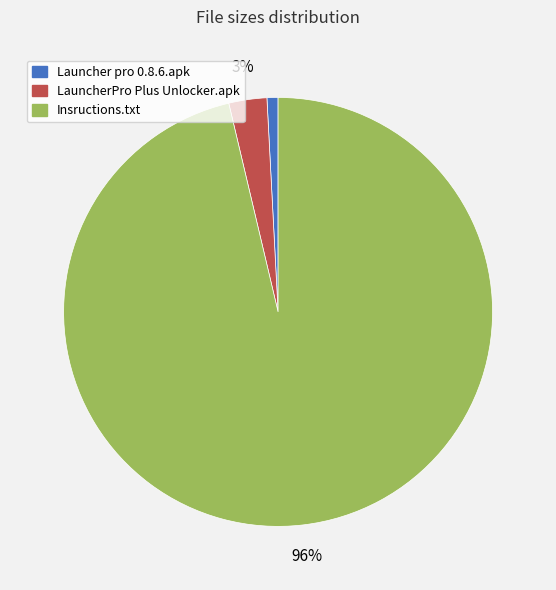

Combined, do LauncherPro Plus Unlocker.apk and Insructions.txt account for over 50%?

Yes